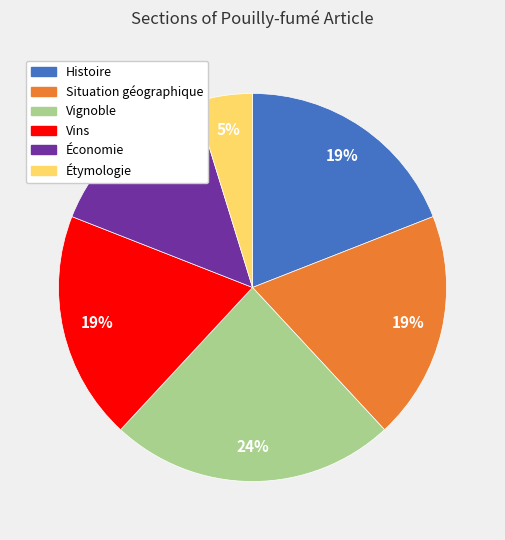

Which has a higher value, Étymologie or Histoire?

Histoire